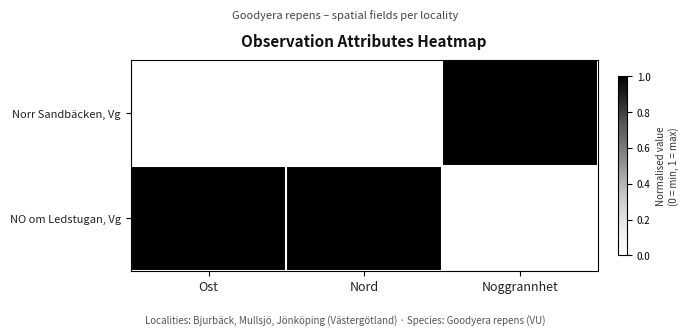

At which category is the sum across all series the highest?

Nord